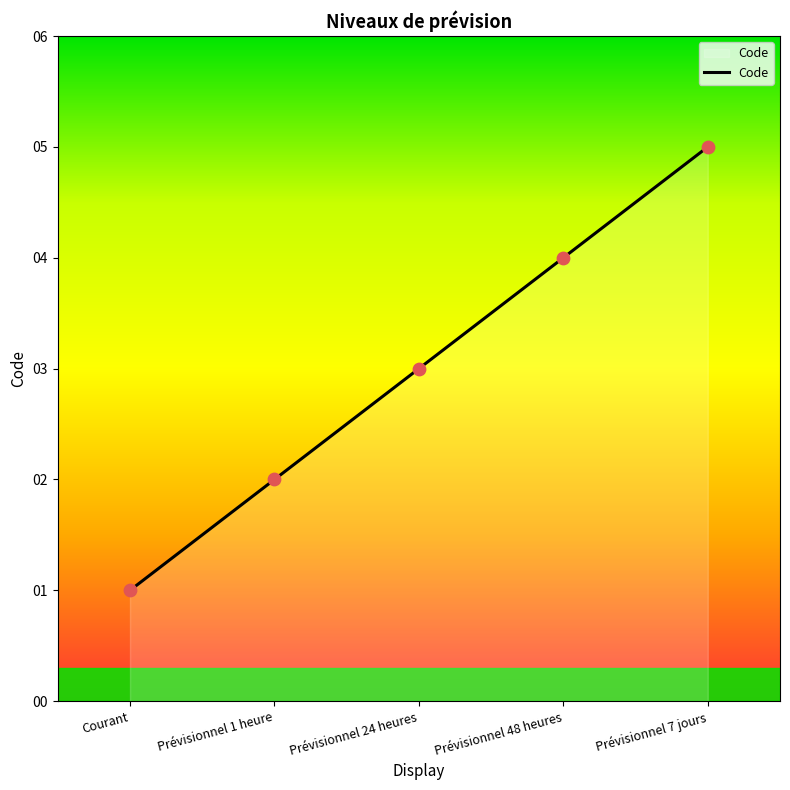

What is the ratio of the value at Prévisionnel 24 heures to the value at Courant?

3.0